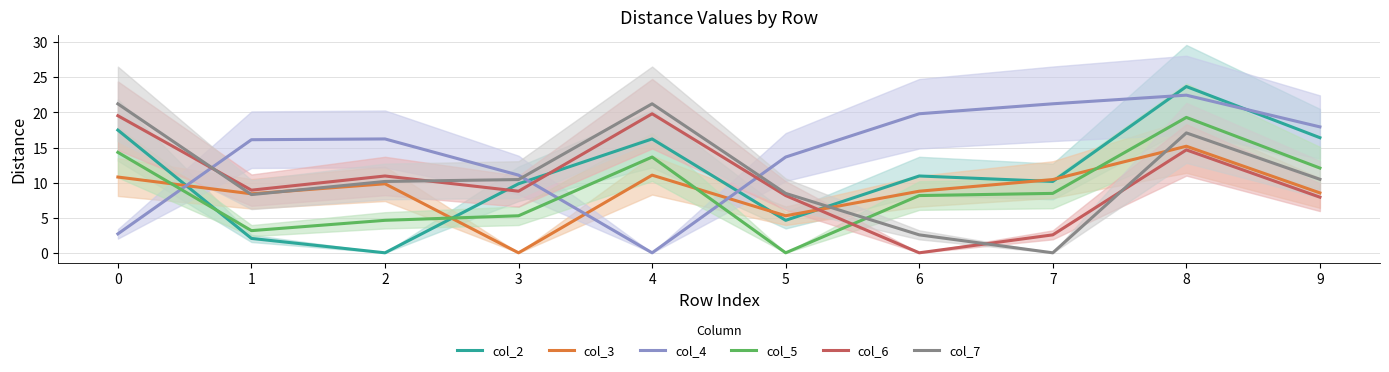

Does the chart have visible grid lines?

Yes